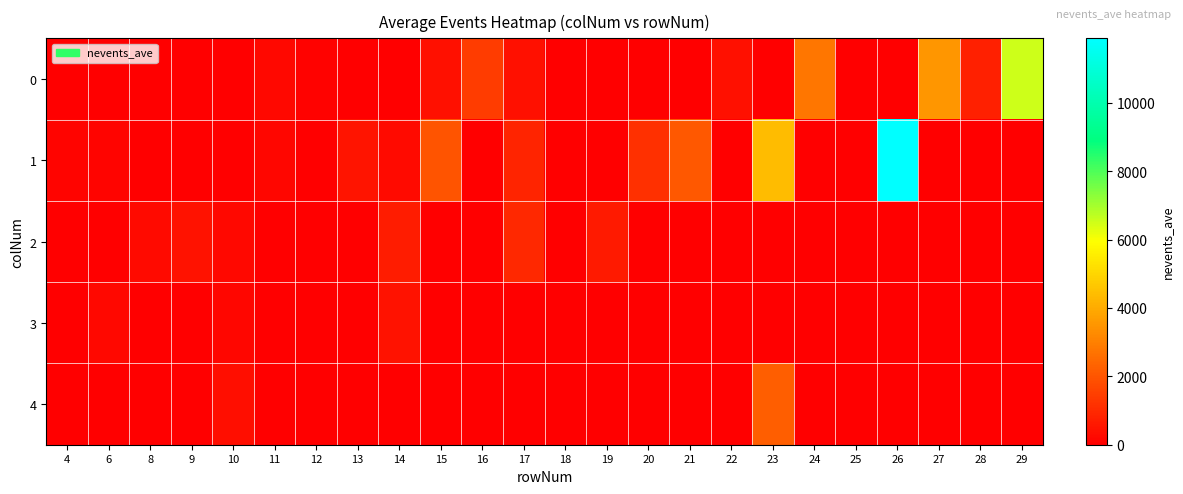

Count the number of data series in this chart.

5